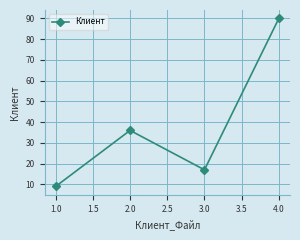

What is the change in value from 1.0 to 2.0?

+27